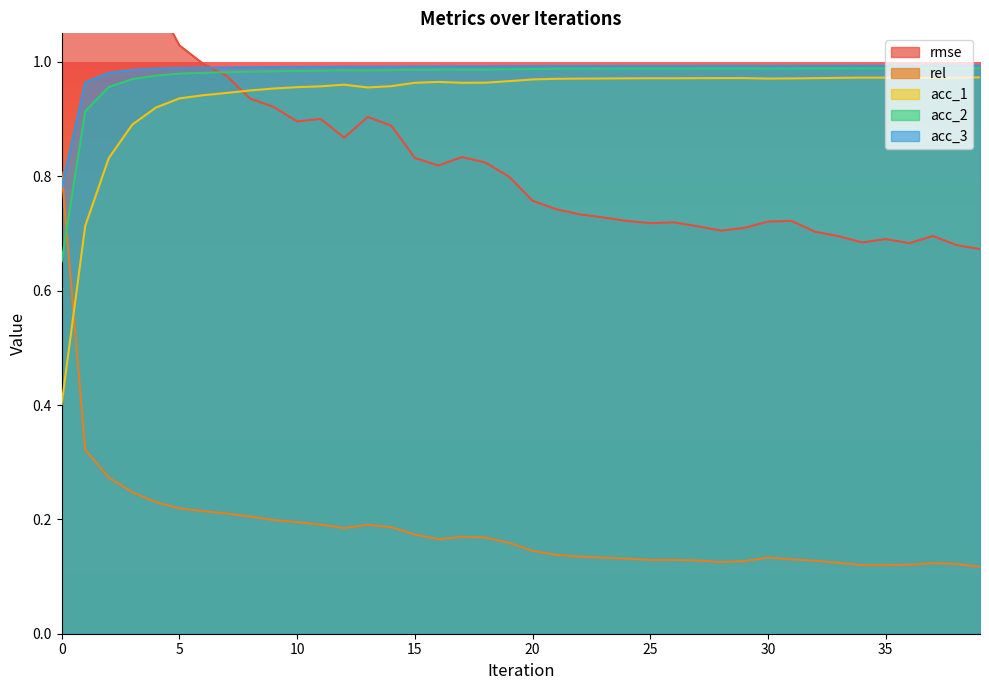

Which series has the widest spread of values?

rmse